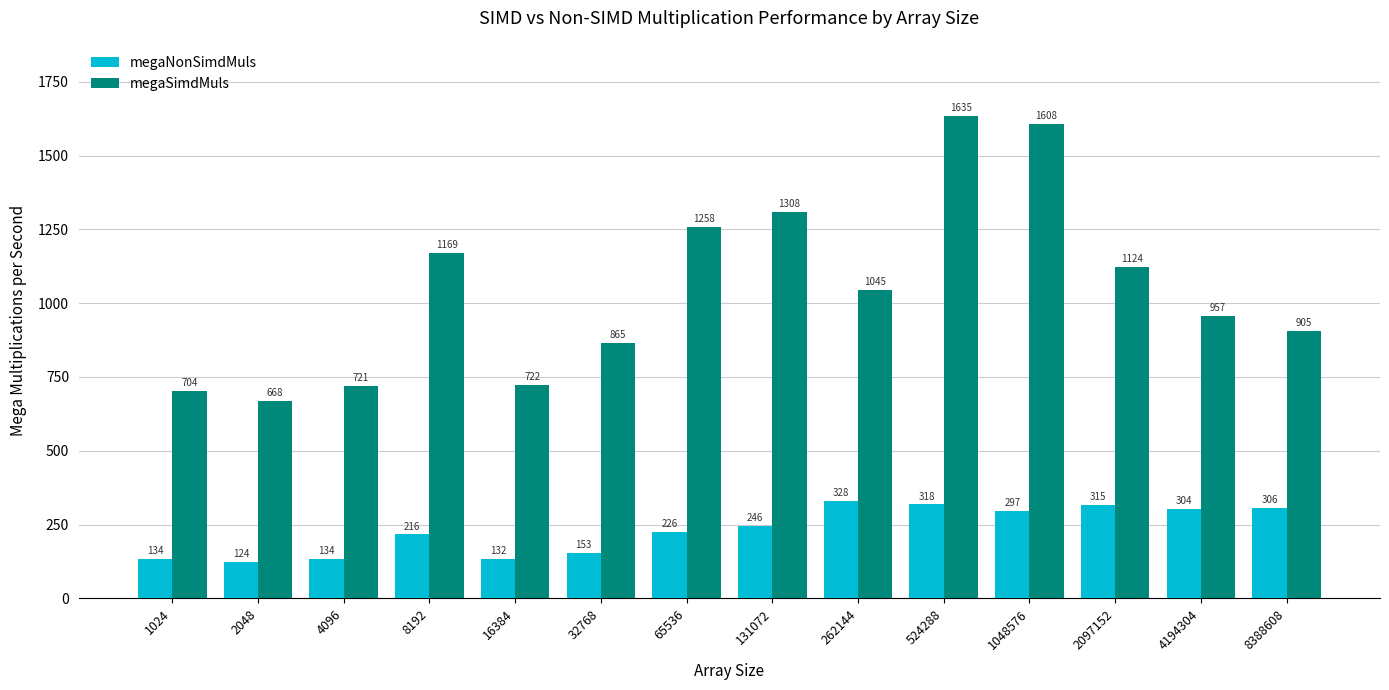

Which series changed the most between 2048 and 8388608?

megaSimdMuls